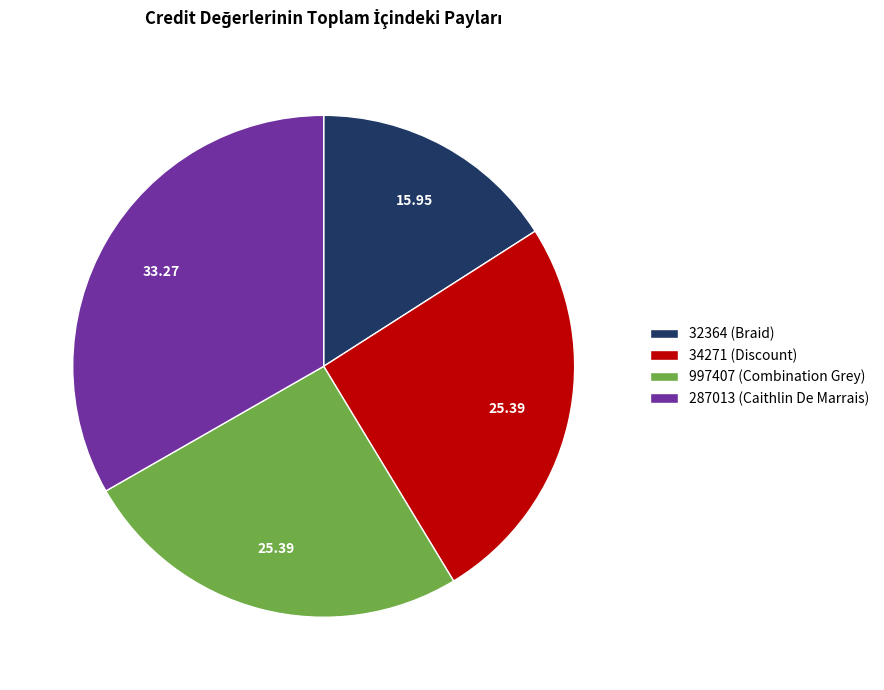

Which category has the biggest portion of the pie?

287013 (Caithlin De Marrais)